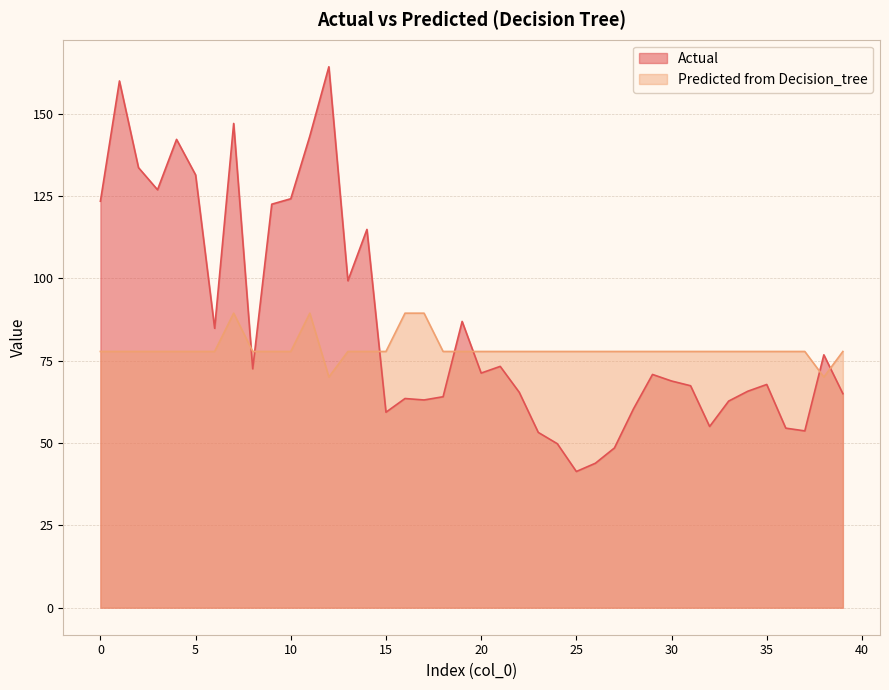

What is the difference between the maximum and minimum values in the Predicted from Decision_tree series?

19.4